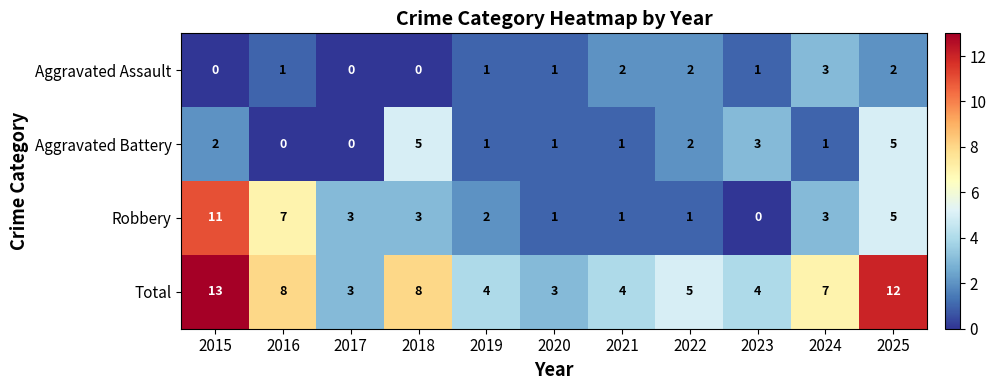

List the series in order of their peak value, highest first.

Total, Robbery, Aggravated Battery, Aggravated Assault